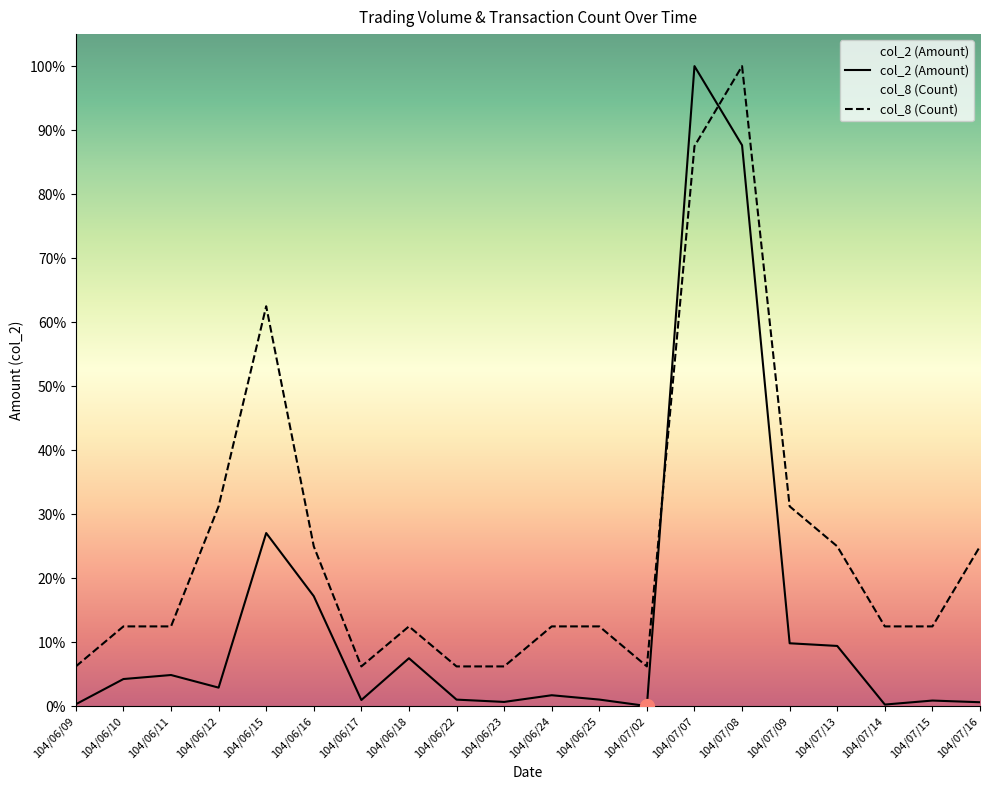

Which series has the widest spread of values?

col_2 (Amount)